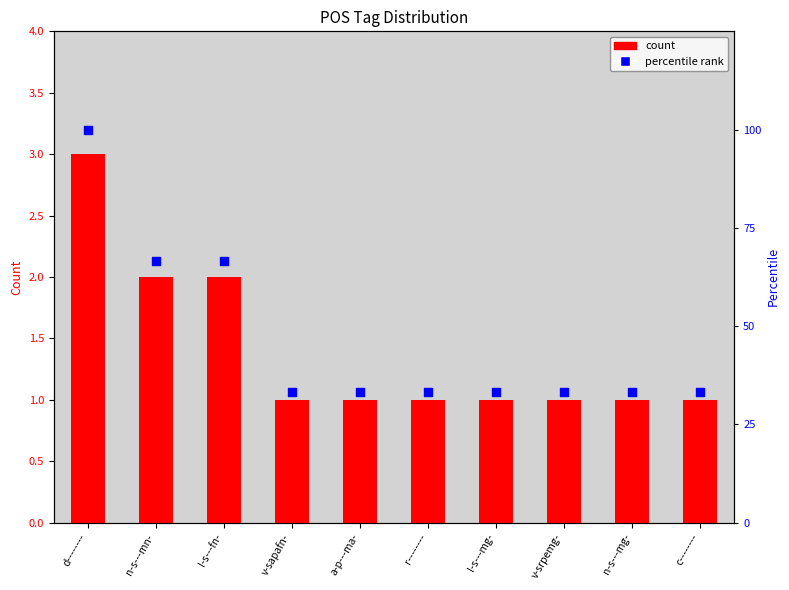

Which series has the largest total across all categories?

percentile rank